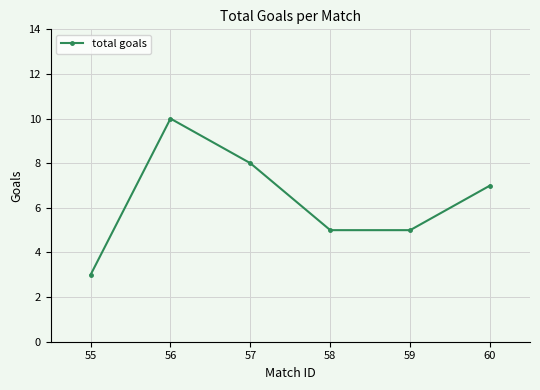

How many data points are less than 7?

3